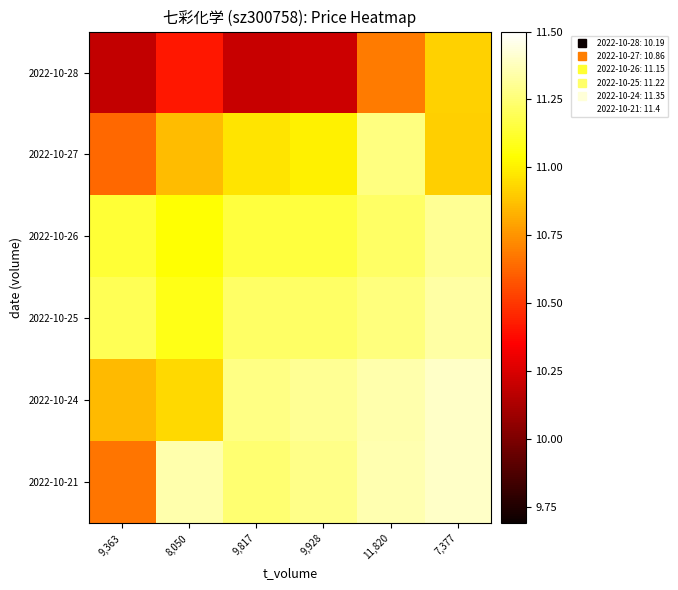

Reading left to right, what are all the values shown in this chart?

2022-10-28: 9,363=10.2	8,050=10.4	9,817=10.2	9,928=10.2	11,820=10.7	7,377=10.9
2022-10-27: 9,363=10.6	8,050=10.9	9,817=11.0	9,928=11.0	11,820=11.3	7,377=10.9
2022-10-26: 9,363=11.1	8,050=11.0	9,817=11.2	9,928=11.2	11,820=11.2	7,377=11.3
2022-10-25: 9,363=11.2	8,050=11.1	9,817=11.2	9,928=11.2	11,820=11.3	7,377=11.3
2022-10-24: 9,363=10.9	8,050=10.9	9,817=11.3	9,928=11.3	11,820=11.3	7,377=11.4
2022-10-21: 9,363=10.7	8,050=11.3	9,817=11.2	9,928=11.3	11,820=11.4	7,377=11.4